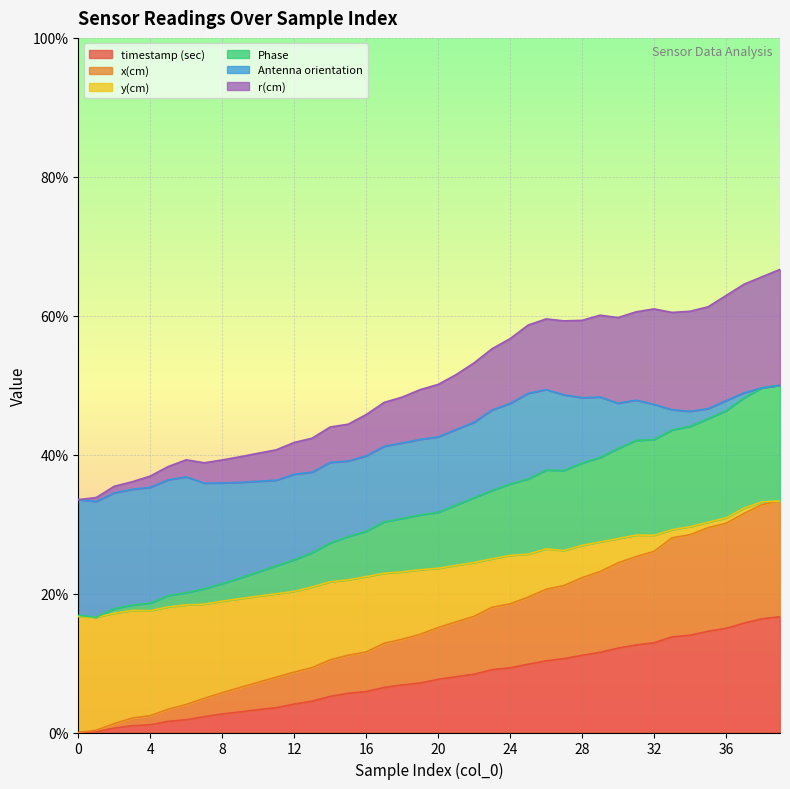

At which category is the sum across all series the highest?

39